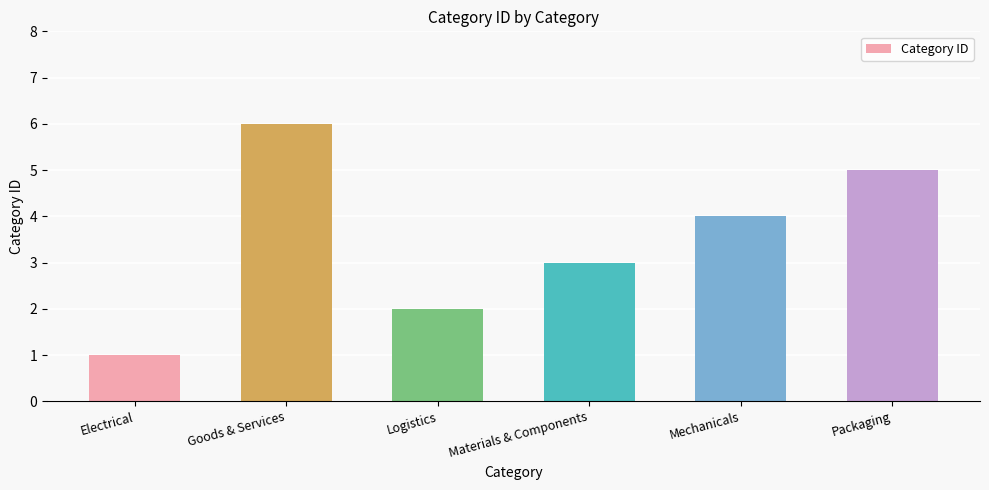

True or false: the data shows 6 at Mechanicals.

False